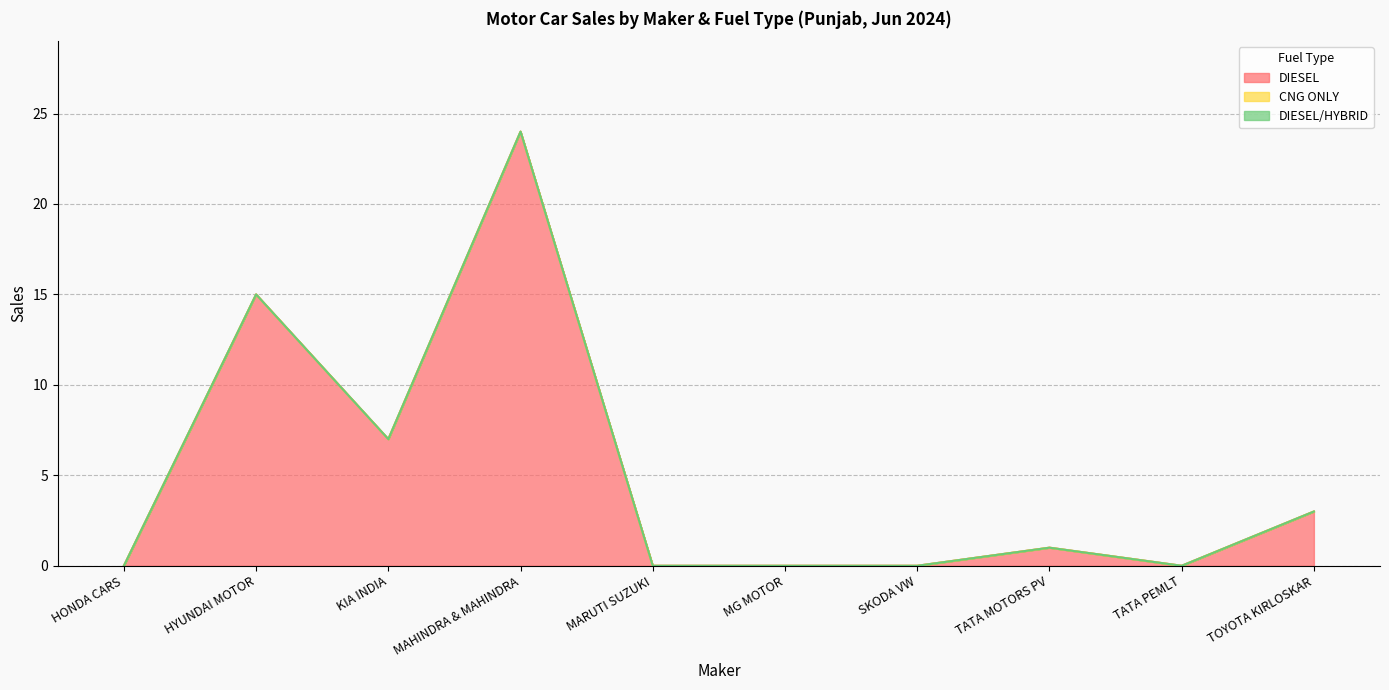

What is the maximum value shown in the chart?

24